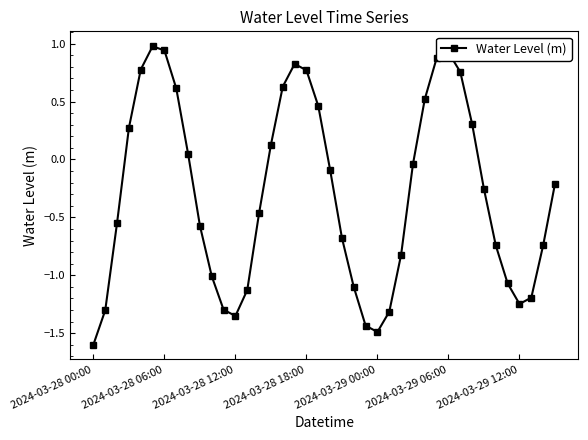

What is the difference between the second highest and second lowest values?

2.4